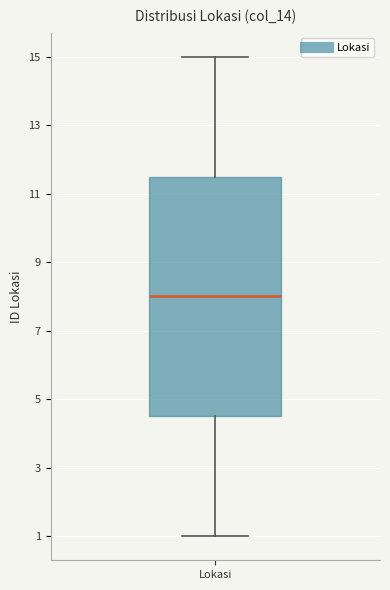

Where is the lower edge of the box for Lokasi on the y-axis? The values are not printed on the chart, so give them approximately, as read against the axis.

4.6